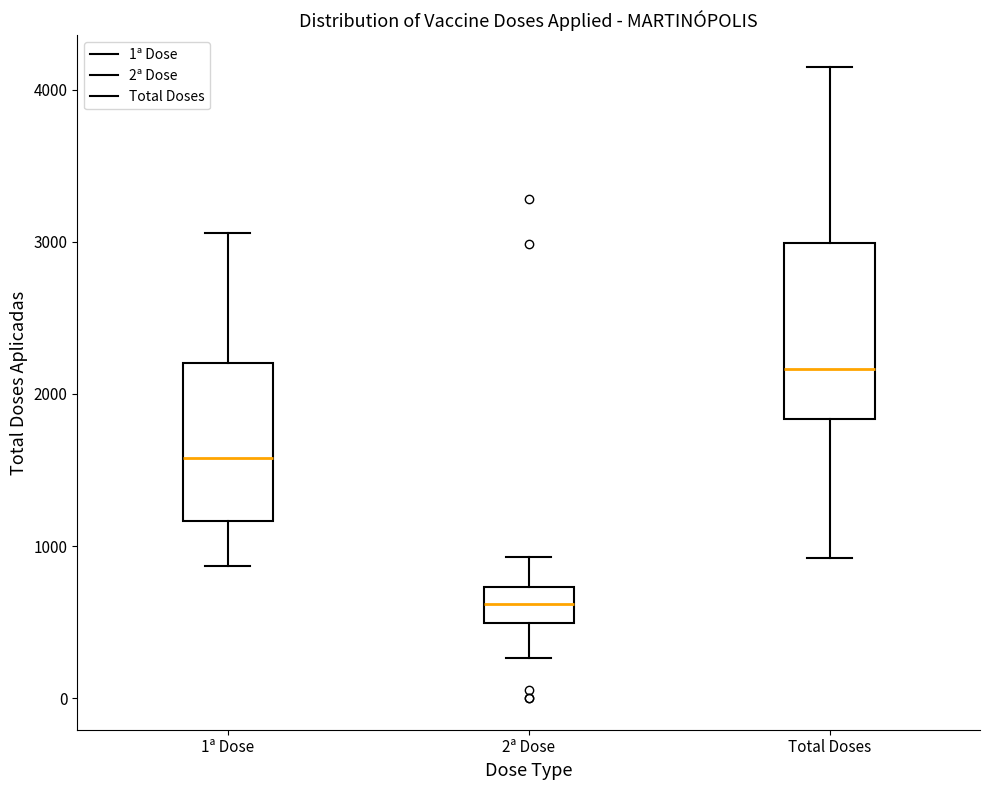

Reading left to right, transcribe this box plot: for each box, give where its median line is, the range the box spans, and where its two whiskers end, as read against the y-axis. The values are not printed on the chart, so give them approximately, as read against the axis.

1ª Dose: median 1600, box 1200 to 2200, whiskers 900 to 3100
2ª Dose: median 600, box 500 to 700, whiskers 300 to 900
Total Doses: median 2200, box 1800 to 3000, whiskers 900 to 4200